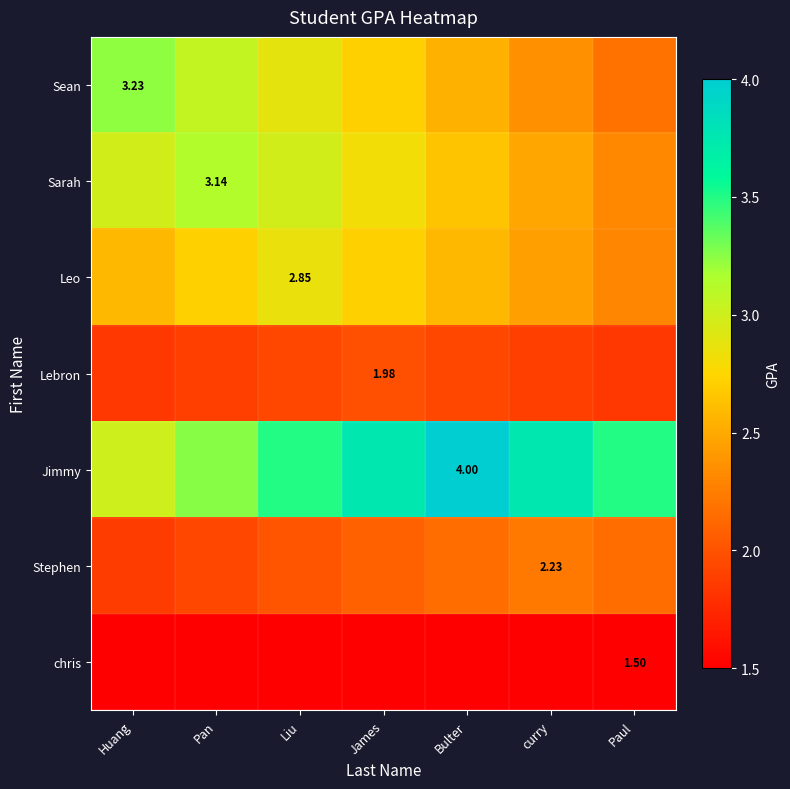

What is the minimum value for chris?

1.5